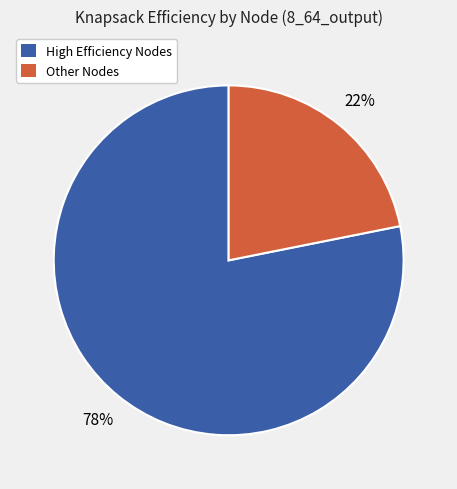

What is the majority slice?

High Efficiency Nodes